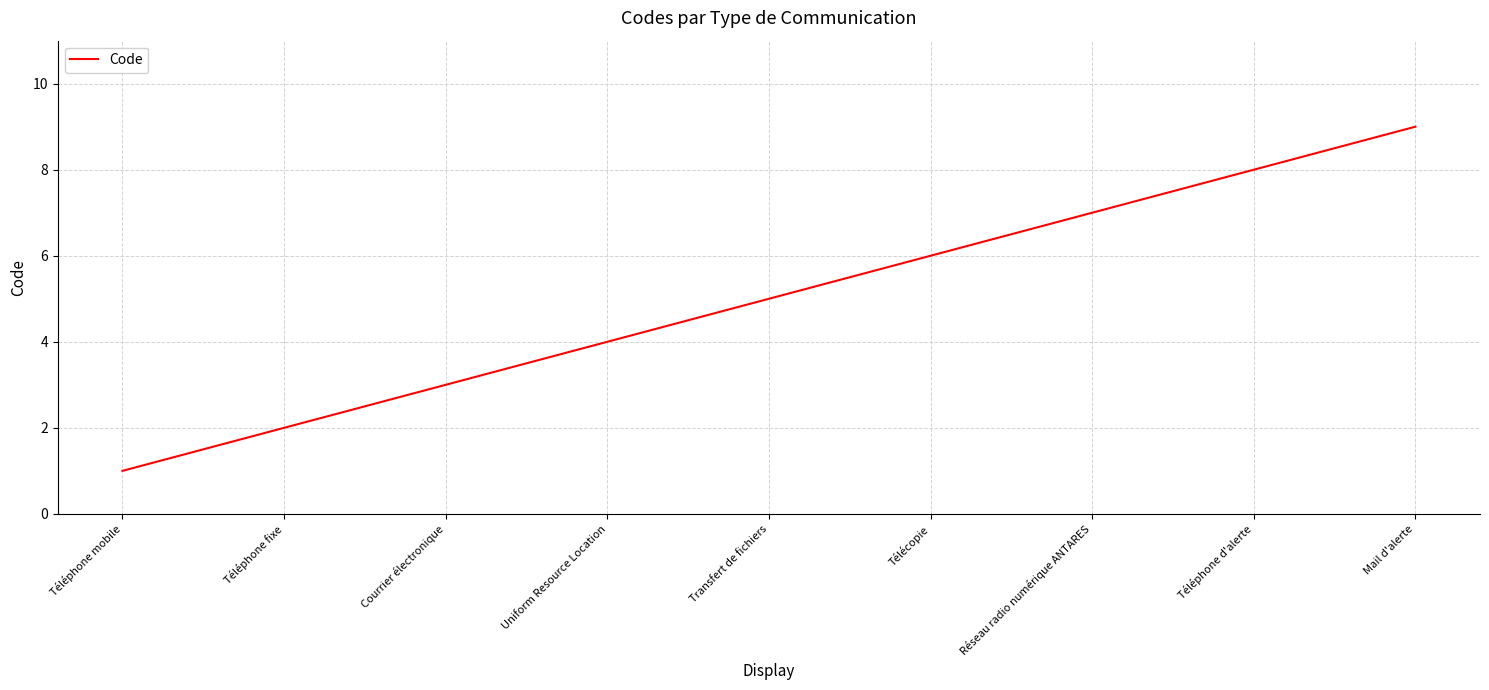

The chart shows a value of 0 at Téléphone fixe. True or false?

False